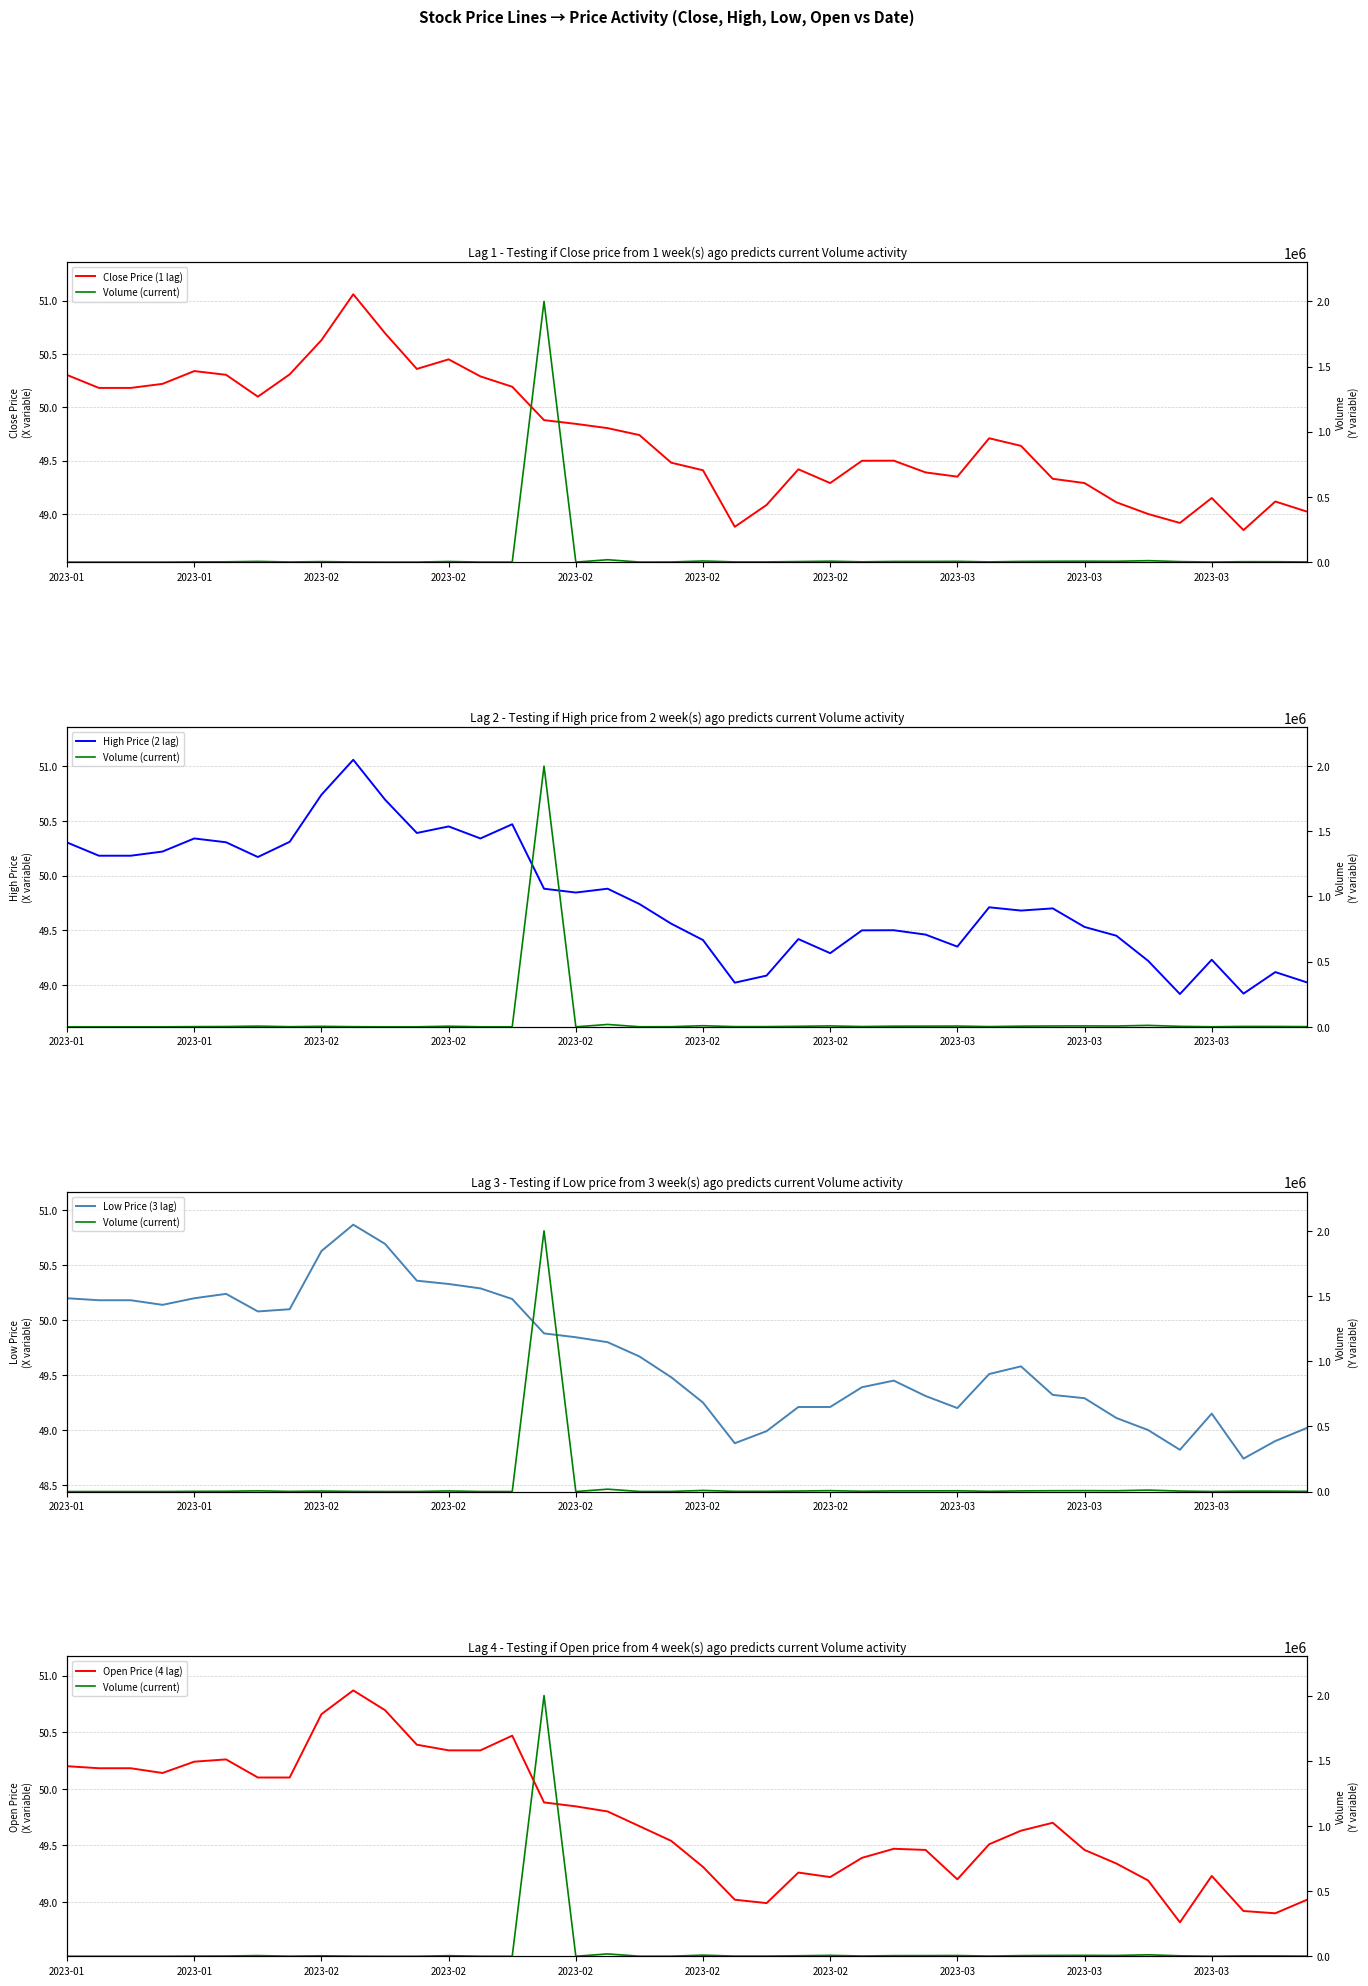

Rank the series at 19 from highest to lowest value.

Volume (current), High Price (2 lag), Open Price (4 lag), Close Price (1 lag), Low Price (3 lag)